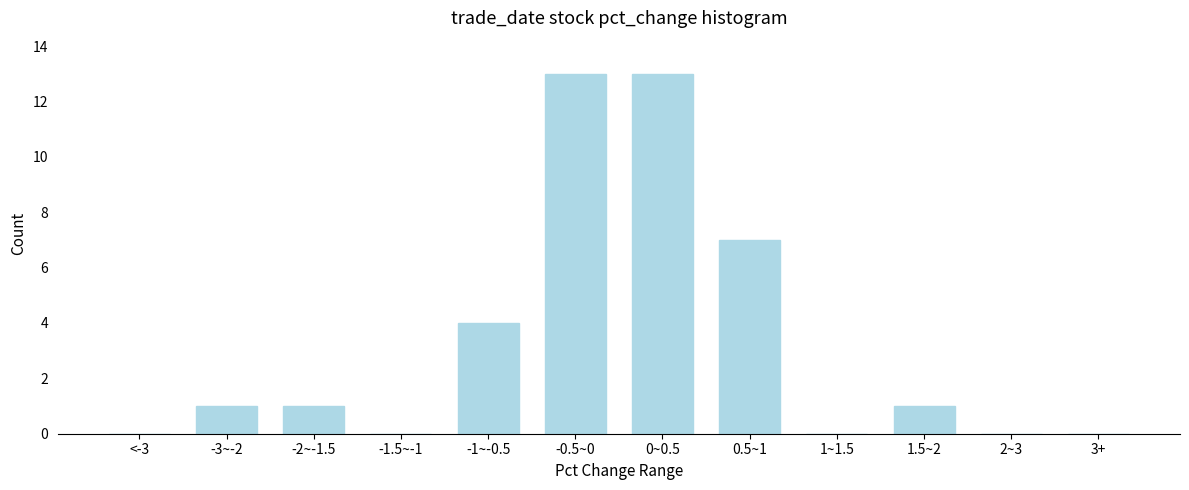

Reading left to right, list all the values displayed in this chart.

<-3=0	-3~-2=1	-2~-1.5=1	-1.5~-1=0	-1~-0.5=4	-0.5~0=13	0~0.5=13	0.5~1=7	1~1.5=0	1.5~2=1	2~3=0	3+=0